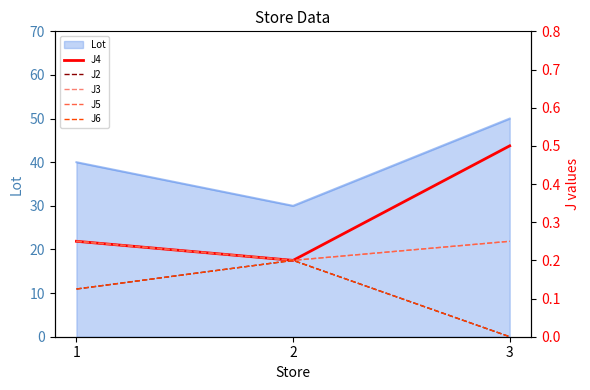

What is the sum of all J2 values?

0.3